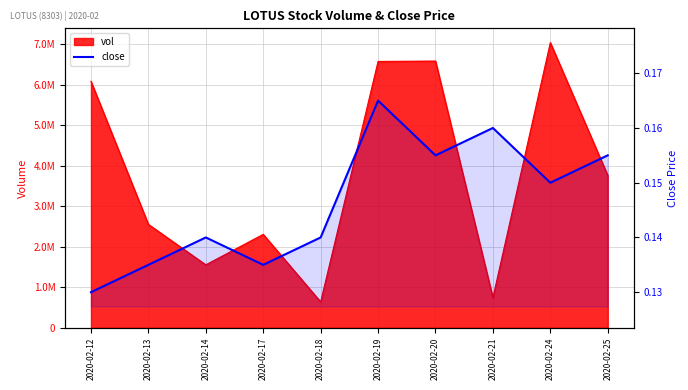

Reading right to left, what are all the values shown in this chart?

2020-02-25=0.2	2020-02-24=0.1	2020-02-21=0.2	2020-02-20=0.2	2020-02-19=0.2	2020-02-18=0.1	2020-02-17=0.1	2020-02-14=0.1	2020-02-13=0.1	2020-02-12=0.1